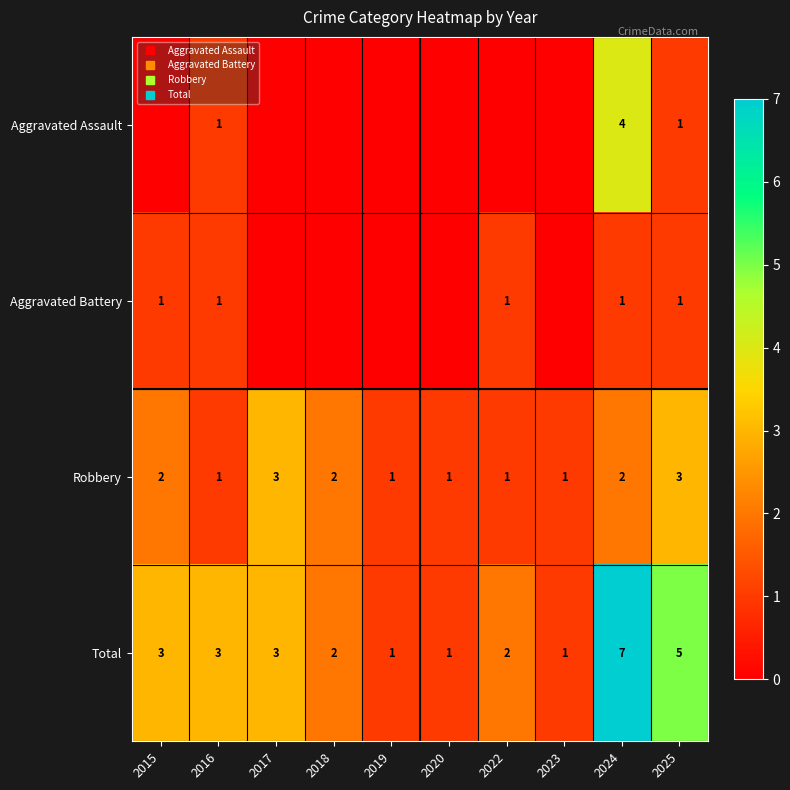

True or false: Aggravated Battery has a value of 0 at 2017.

True